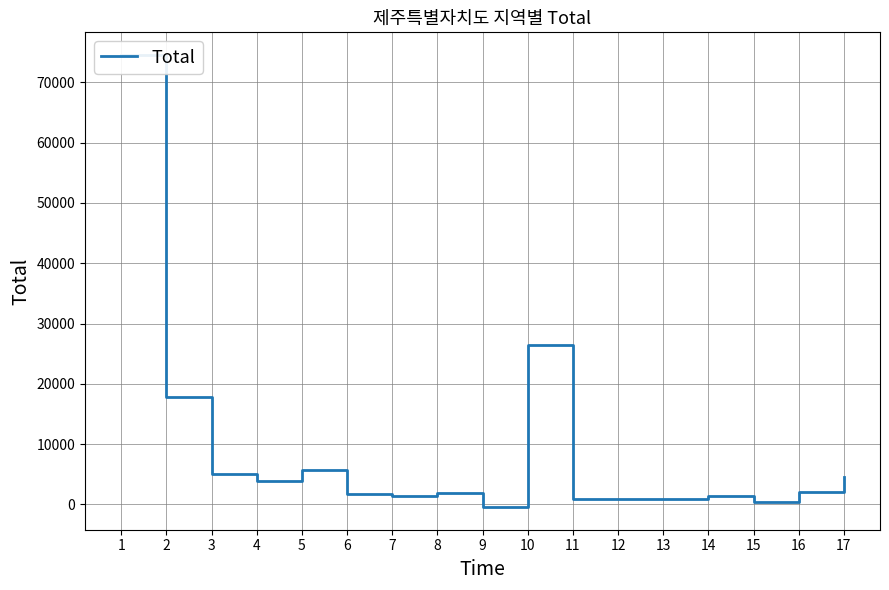

What is the sum of all values?

149102